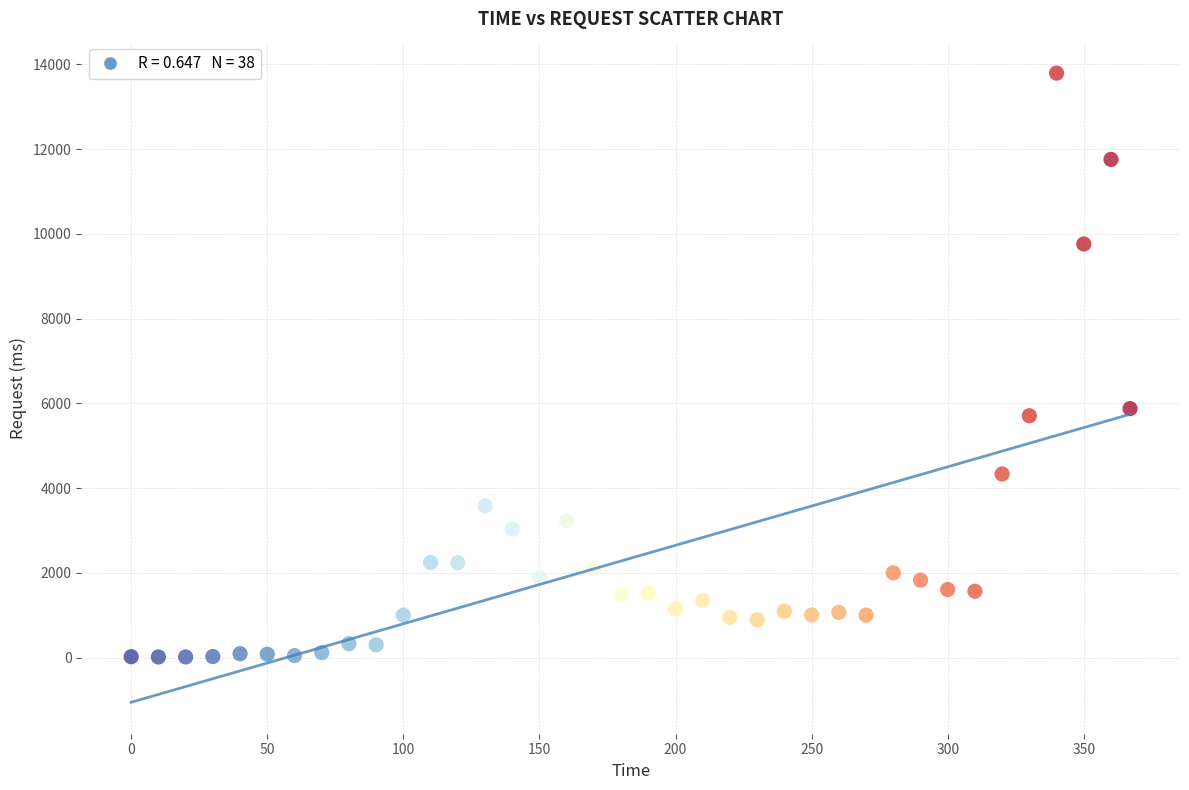

What Y value in the scatter plot is closest to 6903?

5875.1